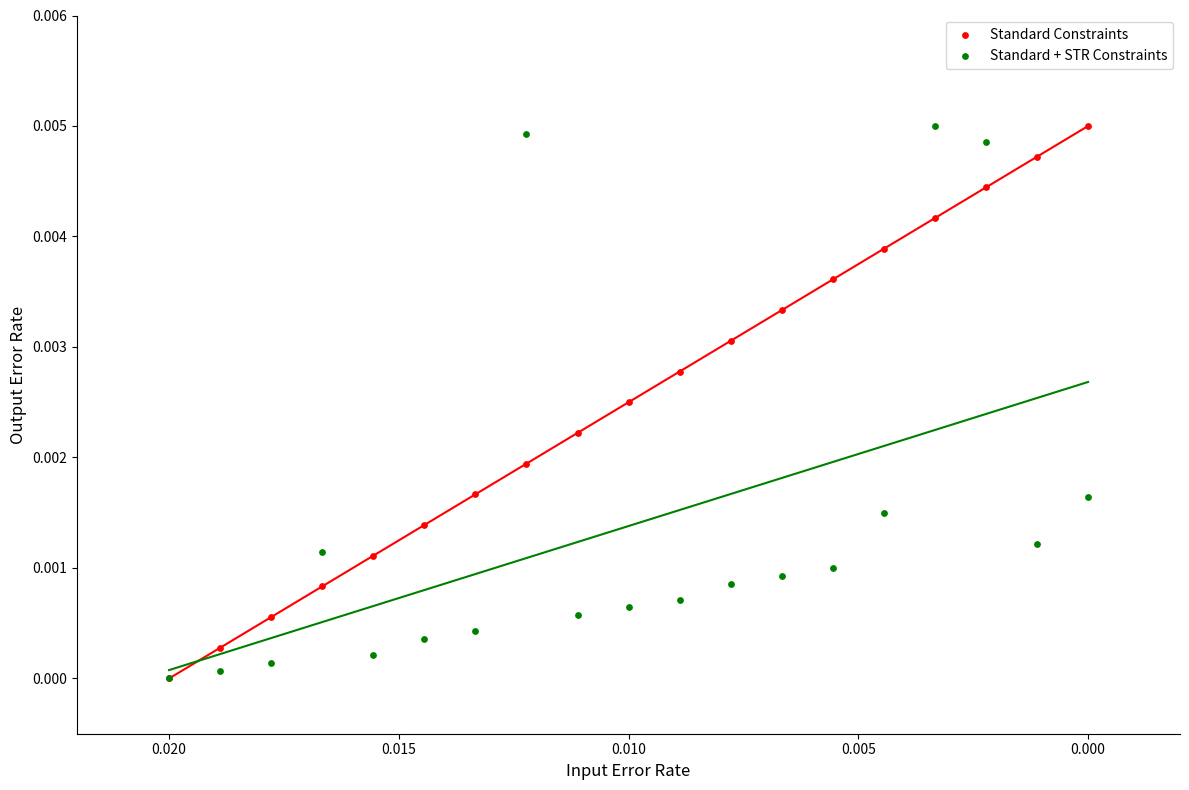

What are all the series names shown in the legend?

Standard Constraints, Standard + STR Constraints